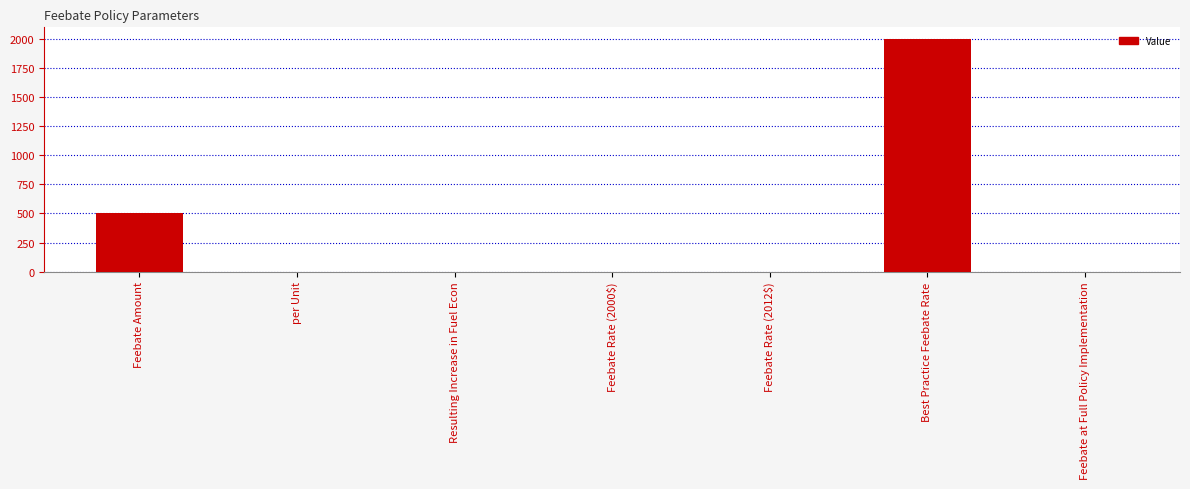

Between Feebate Amount and Feebate Rate (2000$), which is larger?

Feebate Amount